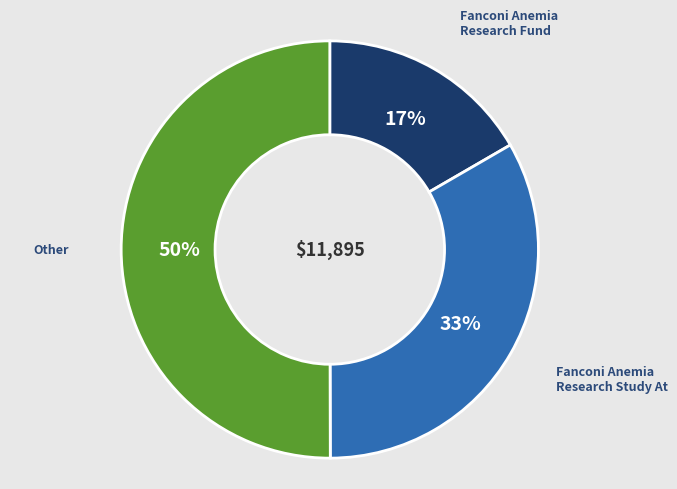

Count the number of slices in the pie.

3